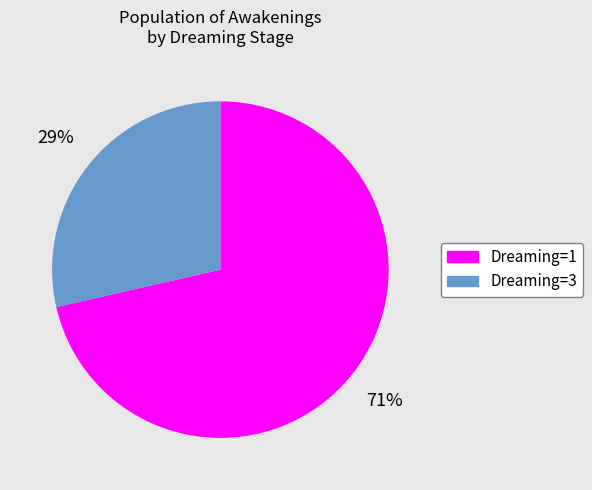

Is there a majority slice in this chart?

Yes